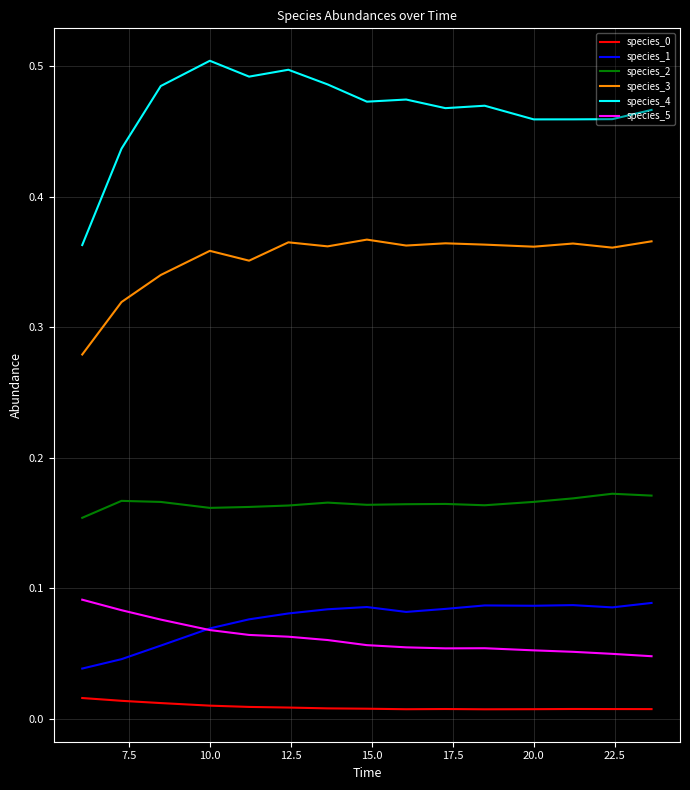

True or false: species_4 and species_0 cross at least once.

False